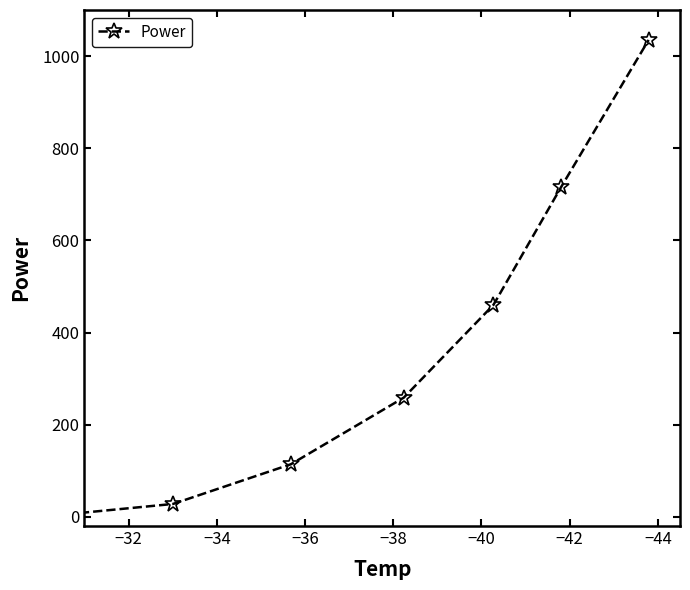

At which label does the data first exceed 258?

−40